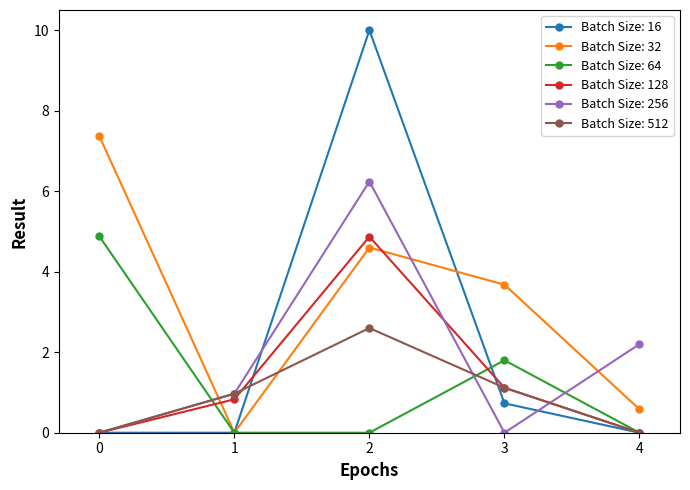

Which series ends up on top after the final intersection of Batch Size: 256 and Batch Size: 64?

Batch Size: 256